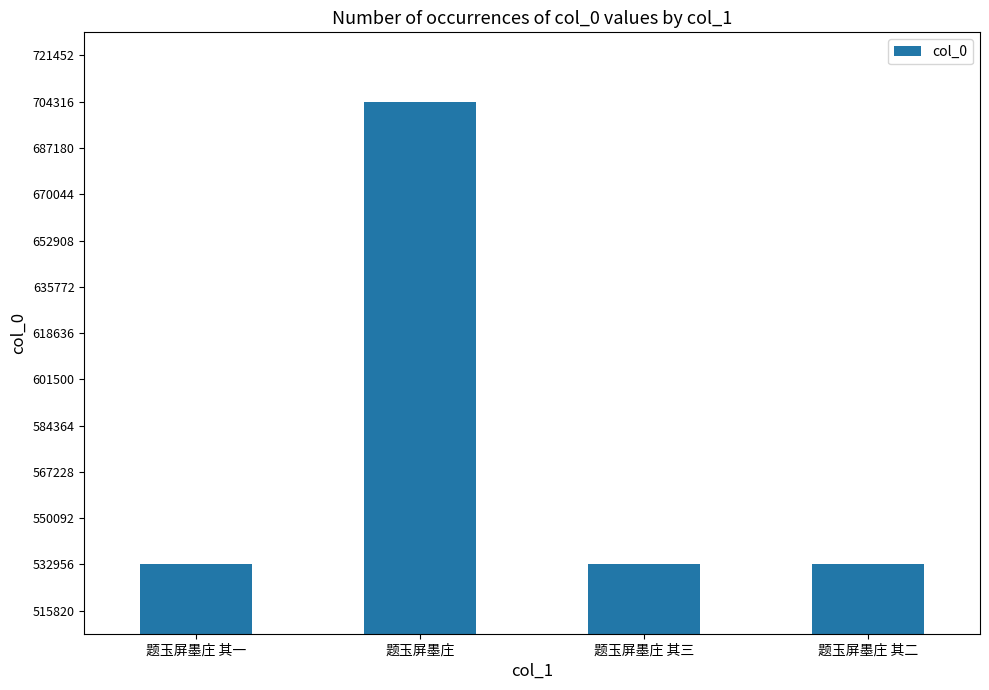

What is the value of the 3rd bar from the left?

532958